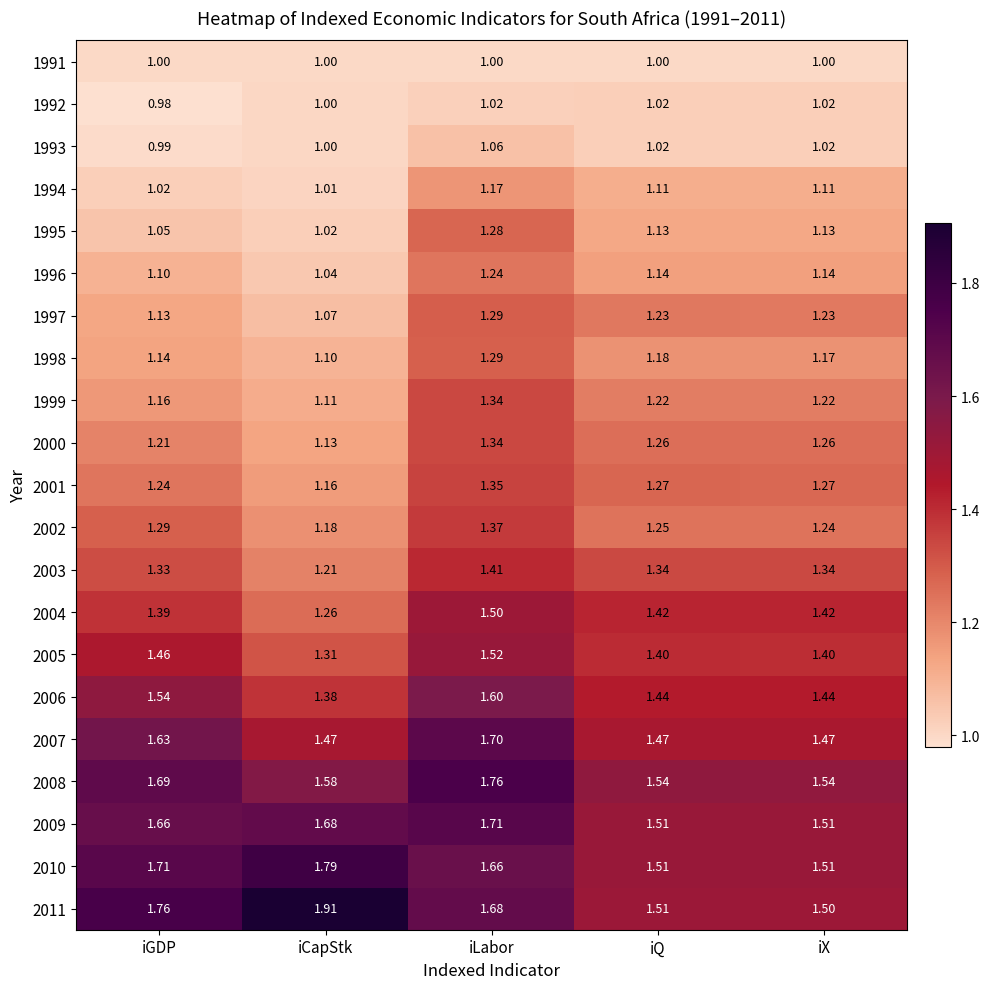

Which category has the lowest value in the 1992 series?

iGDP